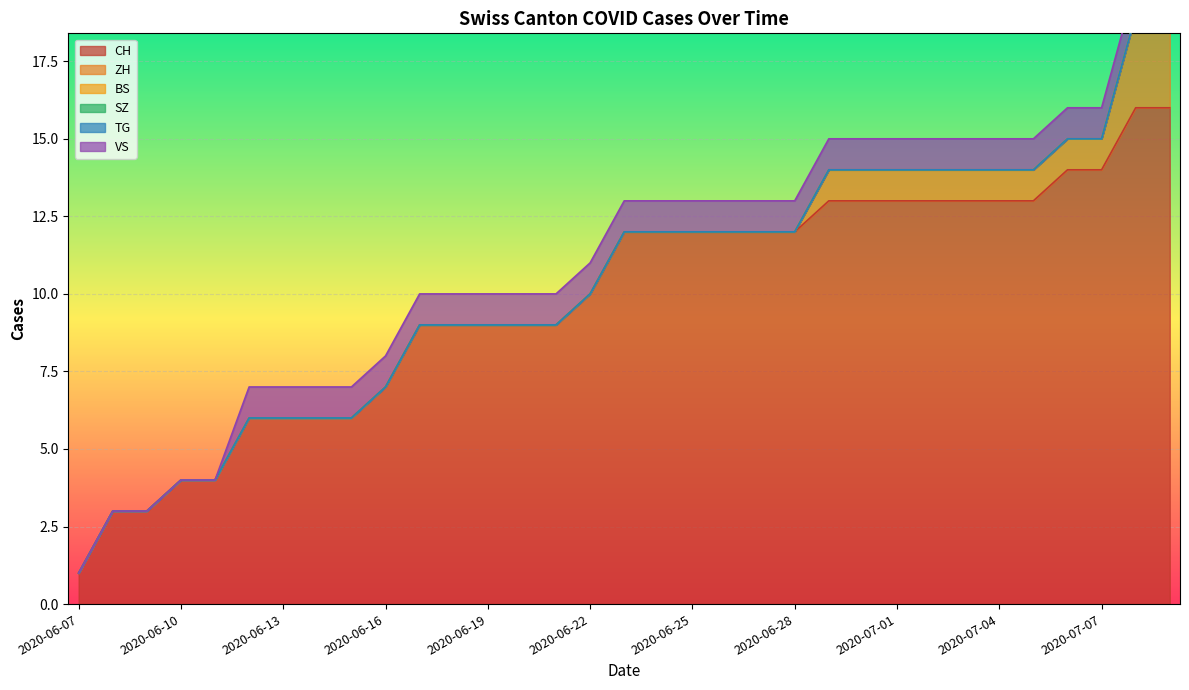

At 2020-06-16, list the series in order from smallest to largest.

ZH, BS, SZ, TG, VS, CH